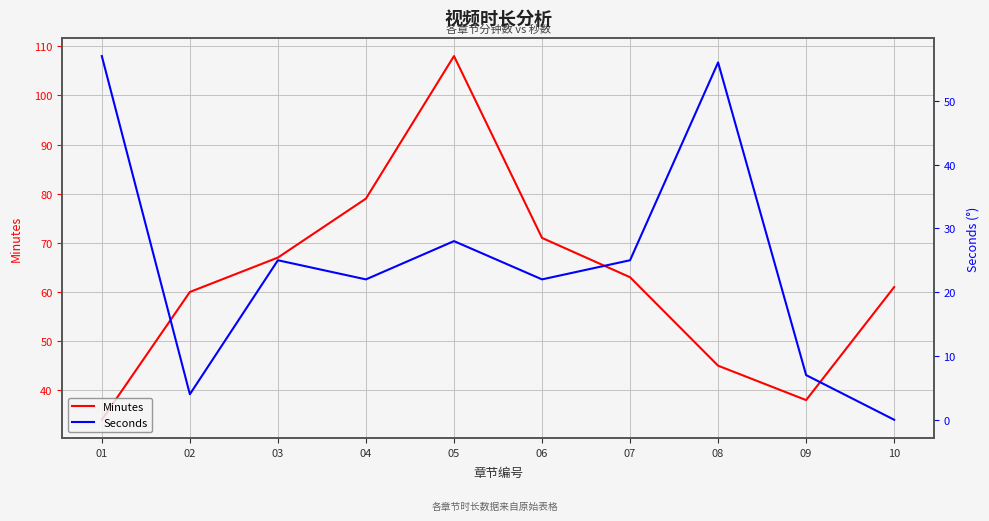

What is the greatest value displayed?

108